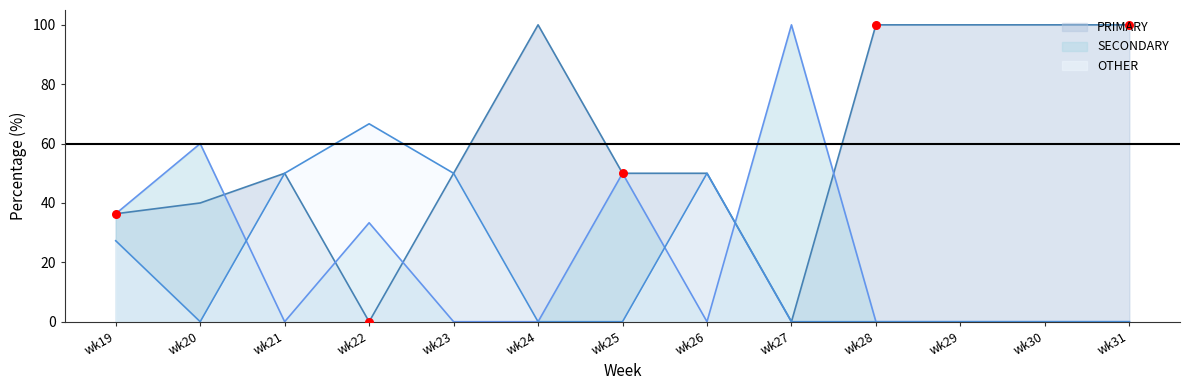

What is the total value across all series at wk30?

100.0